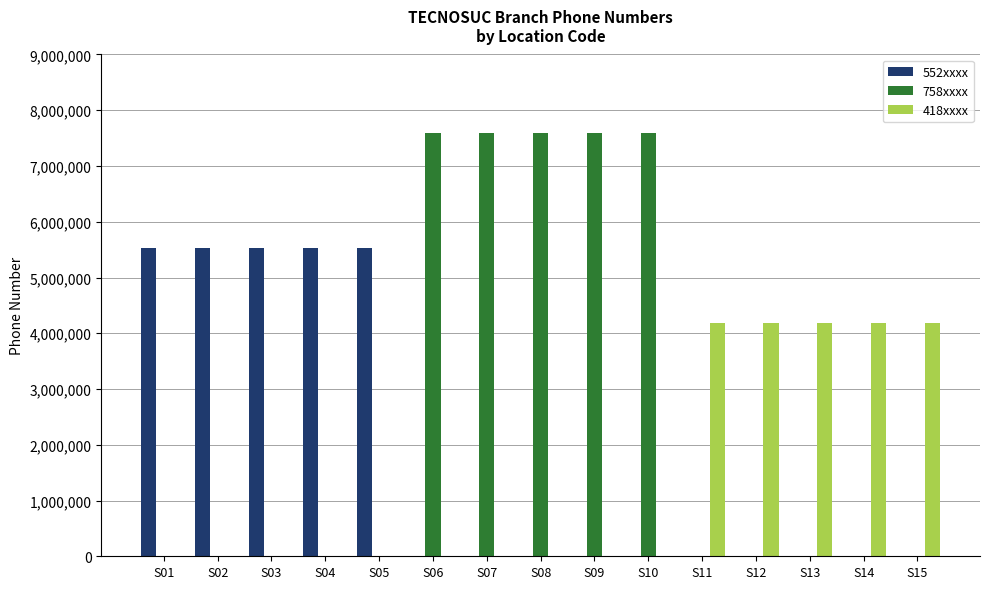

Is the value of 758xxxx at S01 greater than the value of 418xxxx at S14?

No